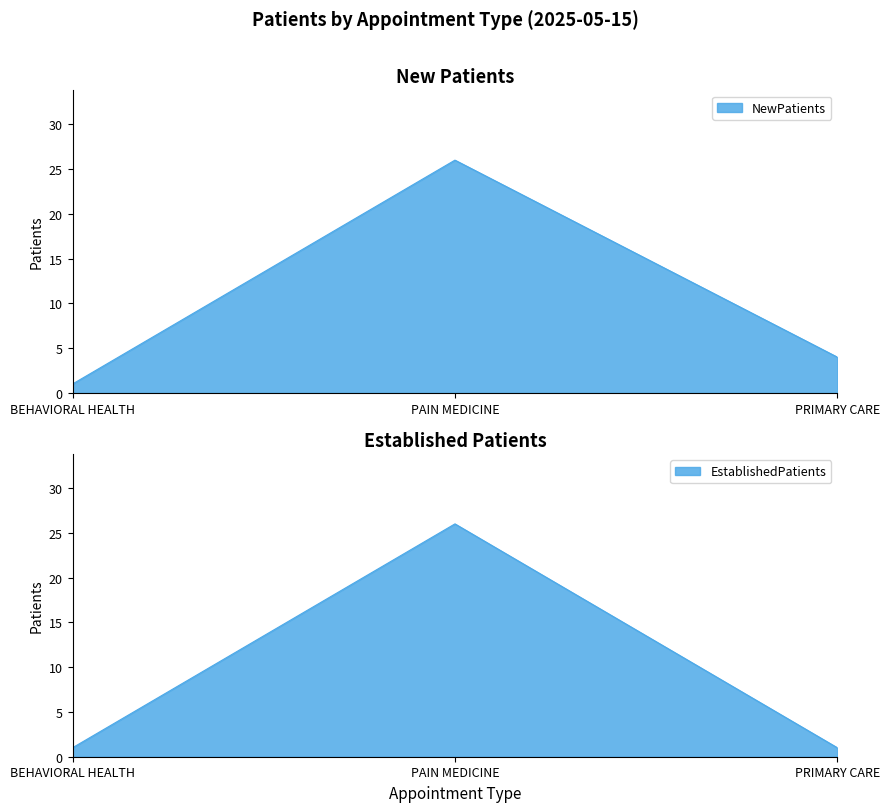

What is the difference between the NewPatients values at PAIN MEDICINE and PRIMARY CARE?

22